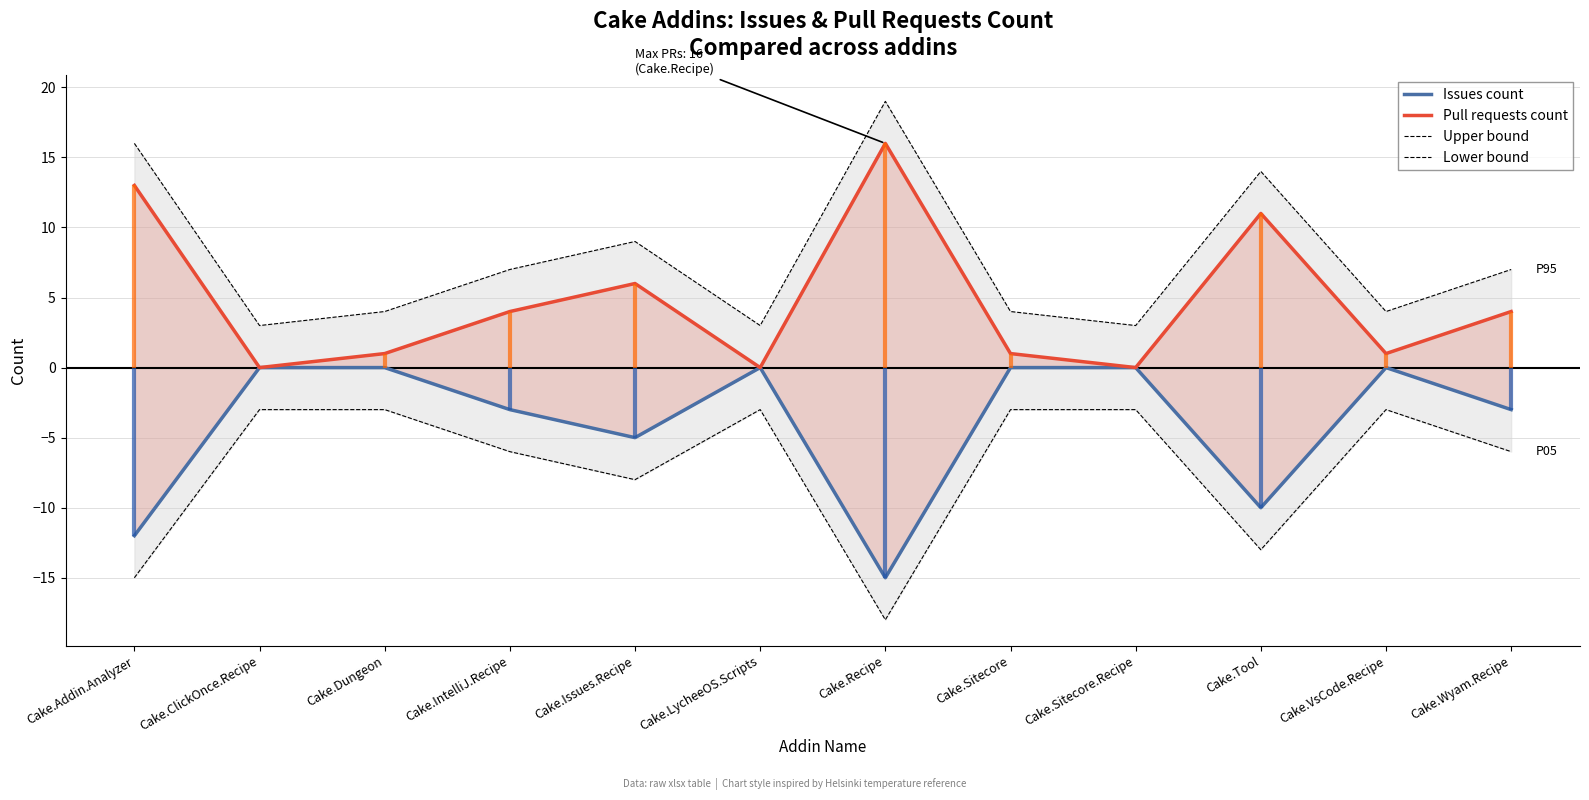

True or false: Upper bound and Issues count cross at least once.

False